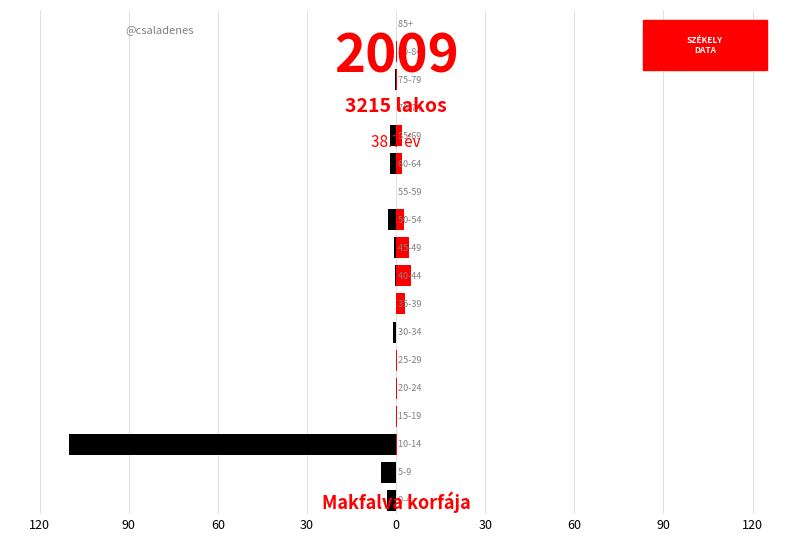

What is the sum of the left values at 30 and 16?

-0.2